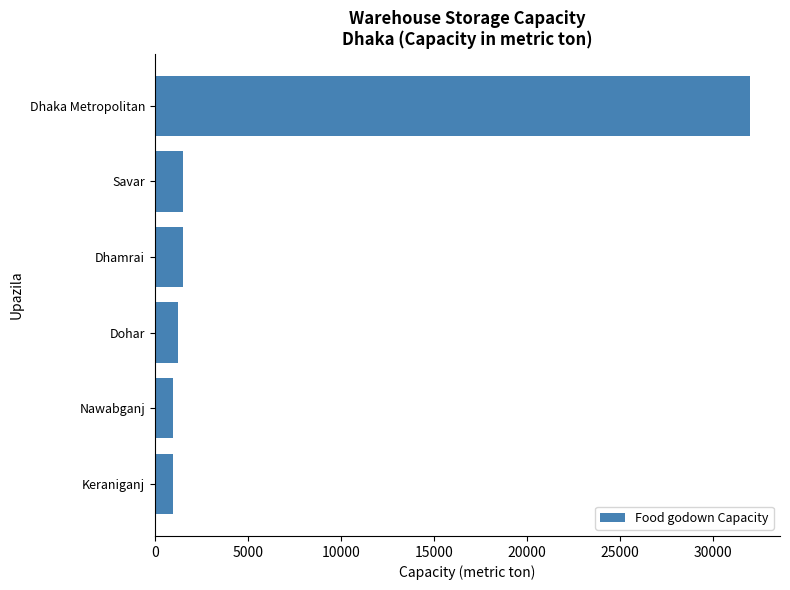

What is the change in value from Dhaka Metropolitan to Dohar?

-30750